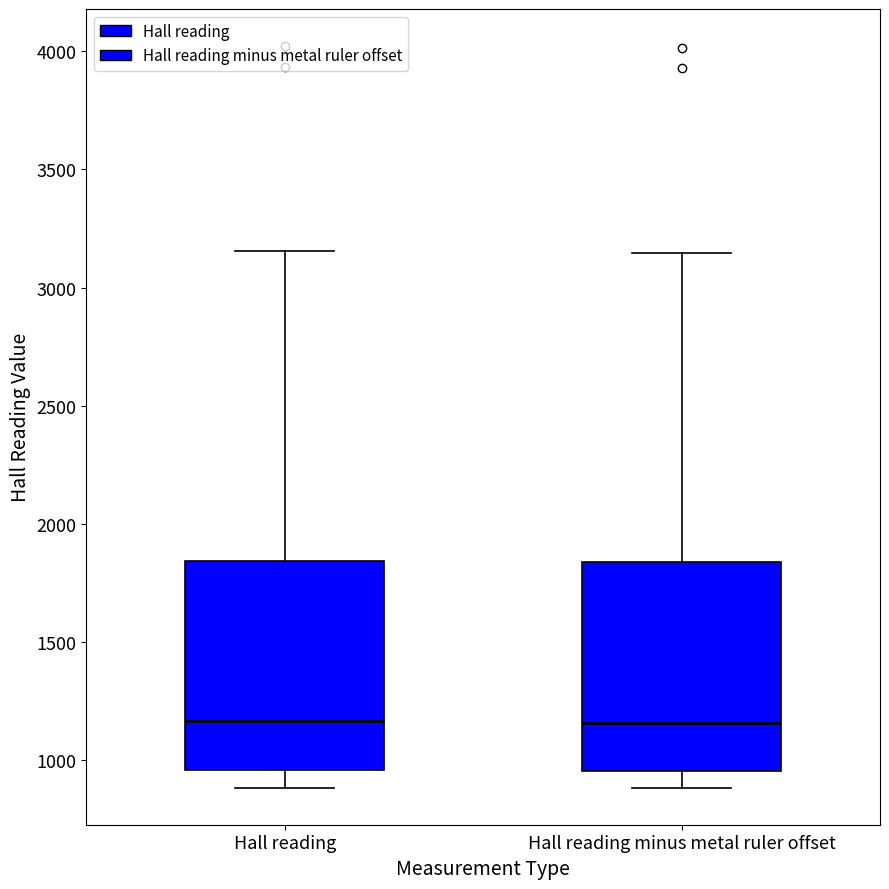

Reading left to right, transcribe this box plot: for each box, give where its median line is, the range the box spans, and where its two whiskers end, as read against the y-axis. The values are not printed on the chart, so give them approximately, as read against the axis.

Hall reading: median 1150, box 950 to 1850, whiskers 900 to 3150
Hall reading minus metal ruler offset: median 1150, box 950 to 1850, whiskers 900 to 3150